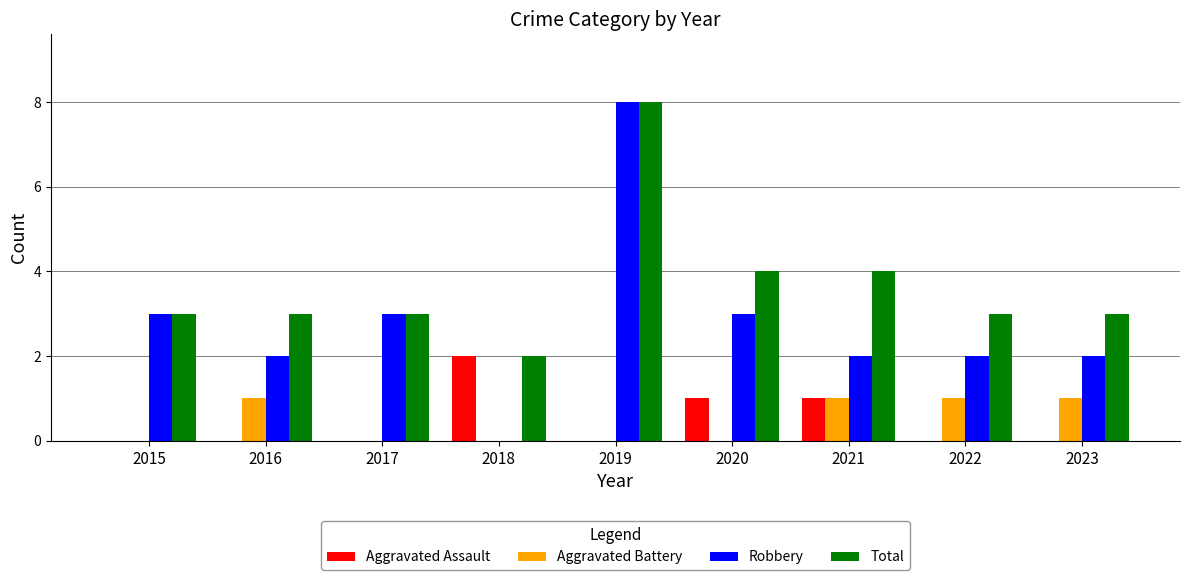

What is the sum of all Aggravated Assault values?

4